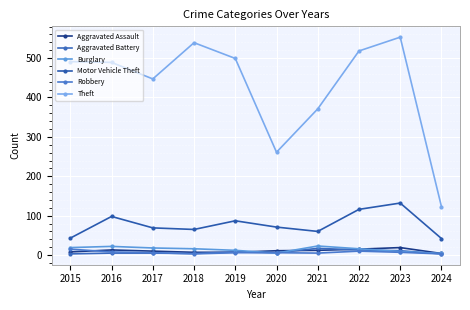

Between 2017 and 2020, which series saw the biggest shift?

Theft